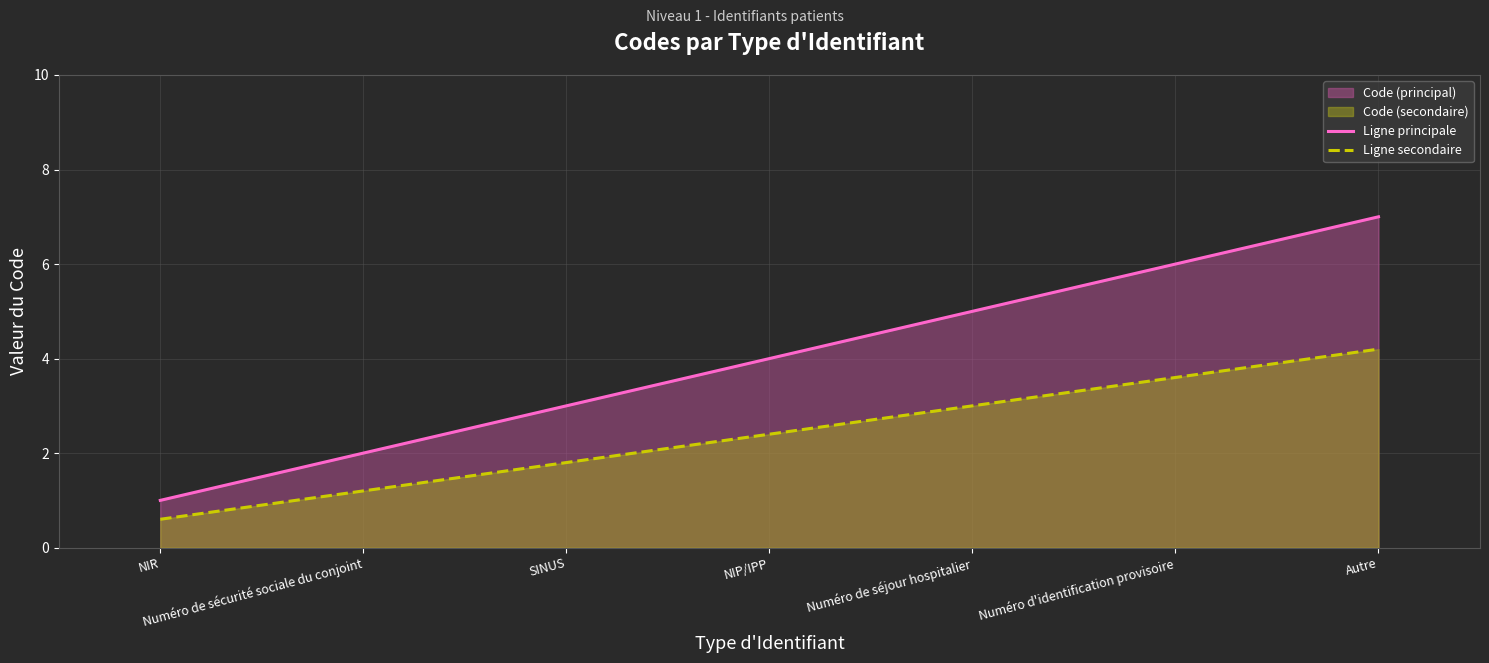

True or false: Ligne secondaire and Ligne principale cross at least once.

False